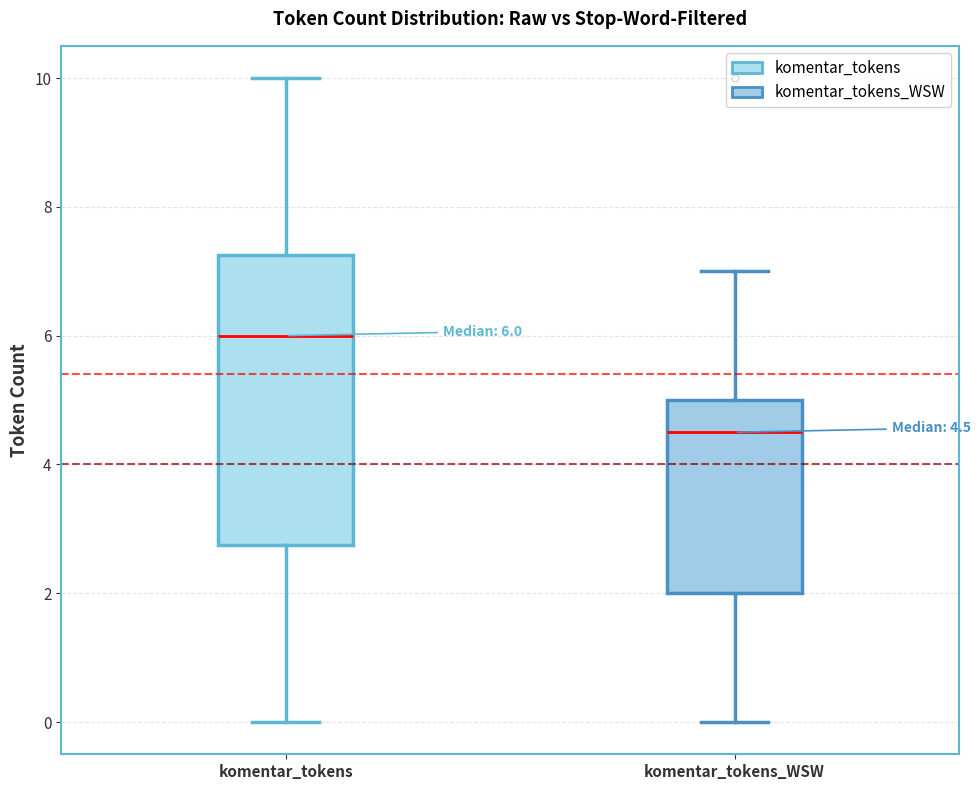

Comparing the boxes themselves (not the whiskers), which one is the tallest?

komentar_tokens